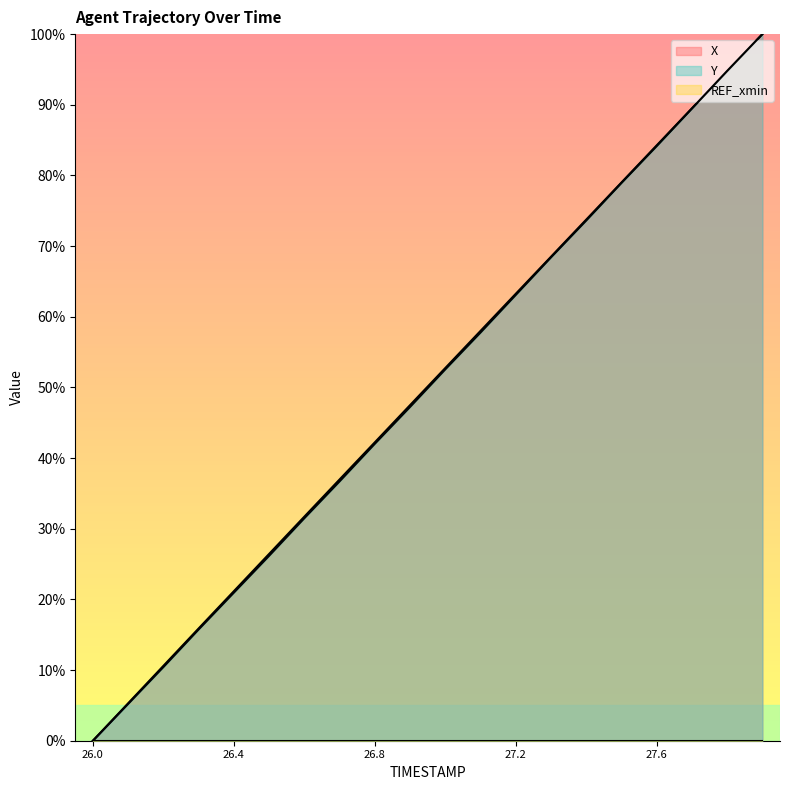

How many lines are shown in the chart?

3